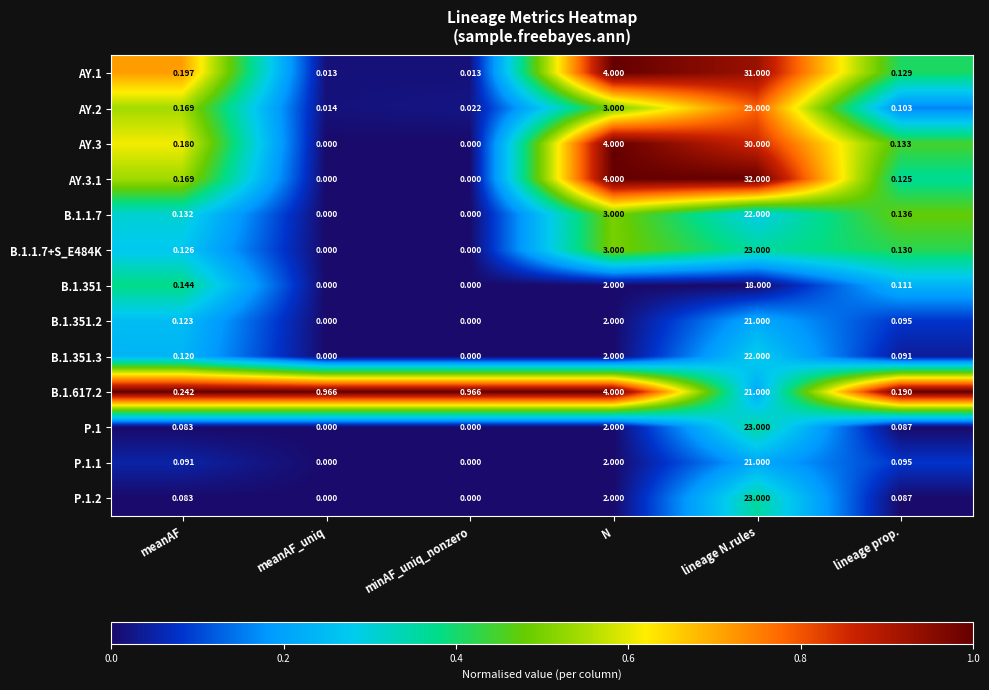

Is the value of P.1 at meanAF greater than the value of AY.3 at minAF_uniq_nonzero?

Yes